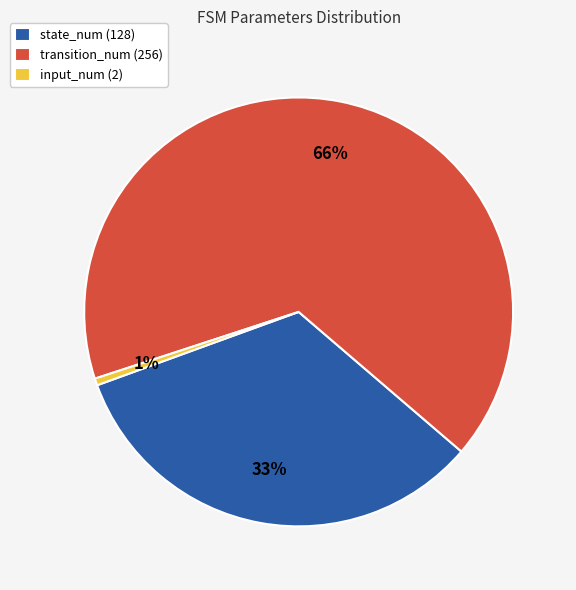

To the nearest percent, what is the average slice percentage?

33%